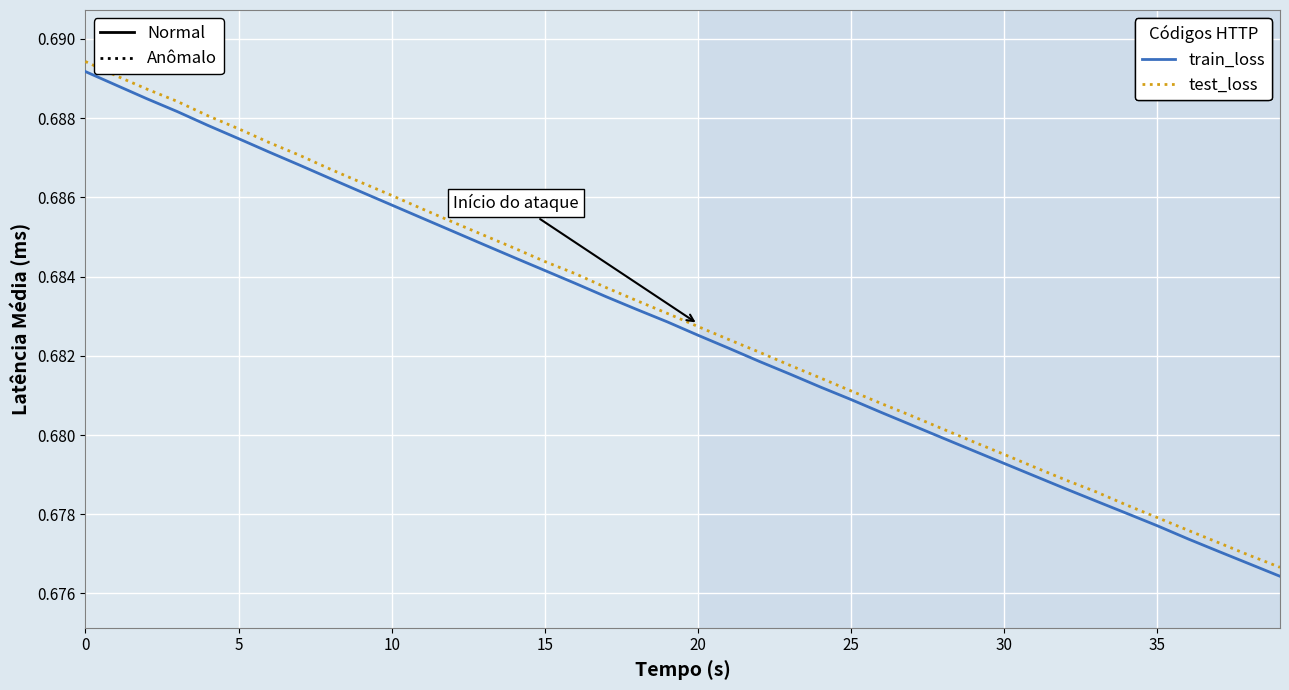

Which series has the widest spread of values?

test_loss